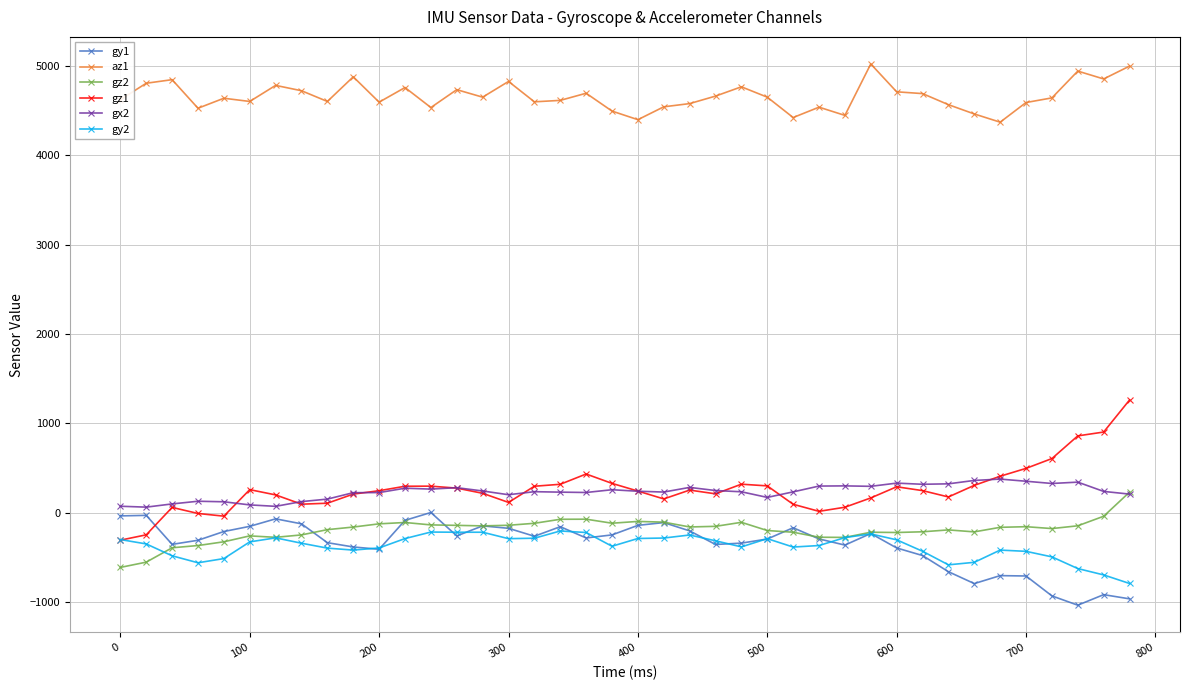

What is the maximum value for gy2?

-206